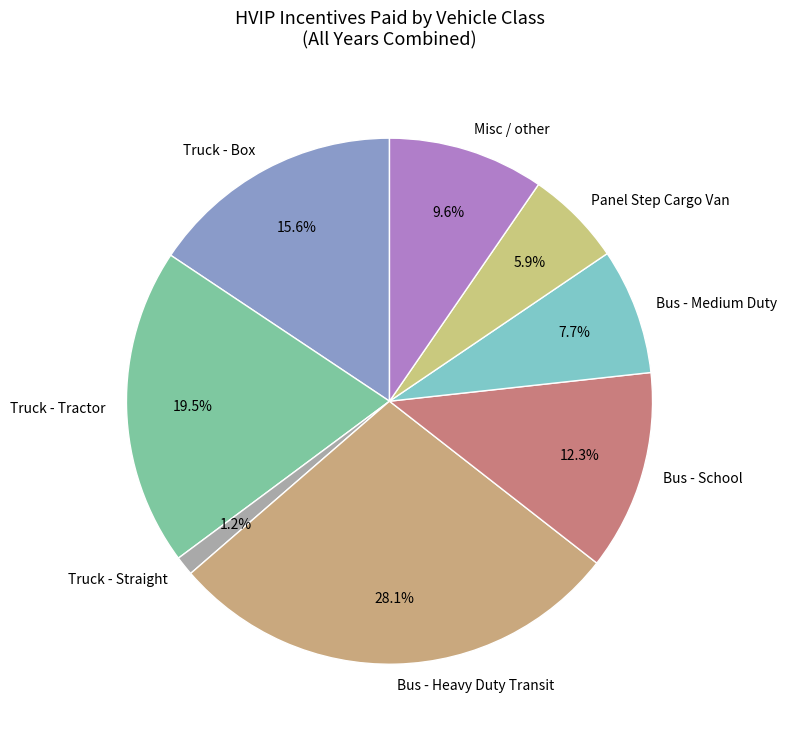

Between Bus - Medium Duty and Bus - Heavy Duty Transit, which is larger?

Bus - Heavy Duty Transit